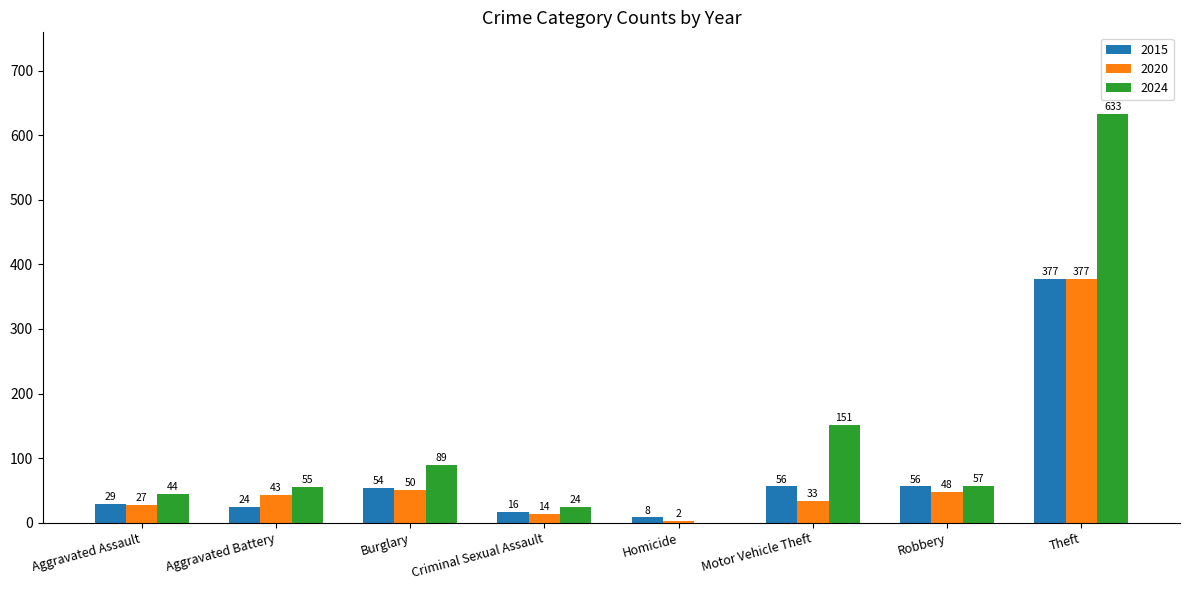

At which label does 2024 first exceed 57?

Burglary